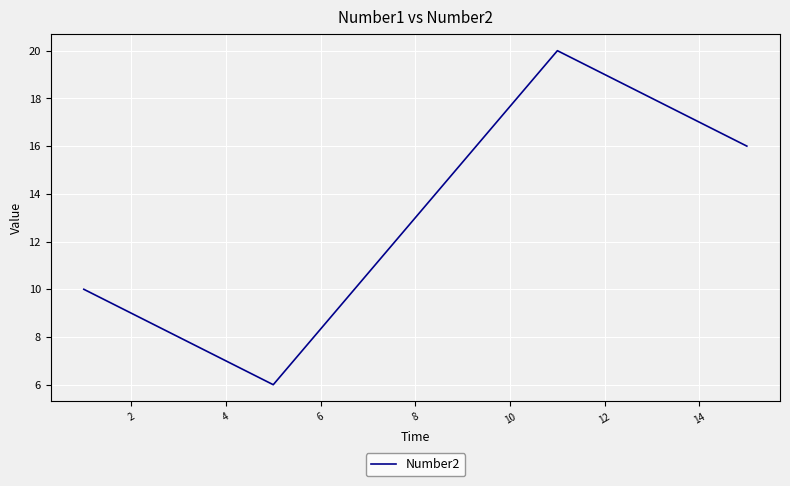

What is the minimum value shown in the chart?

6